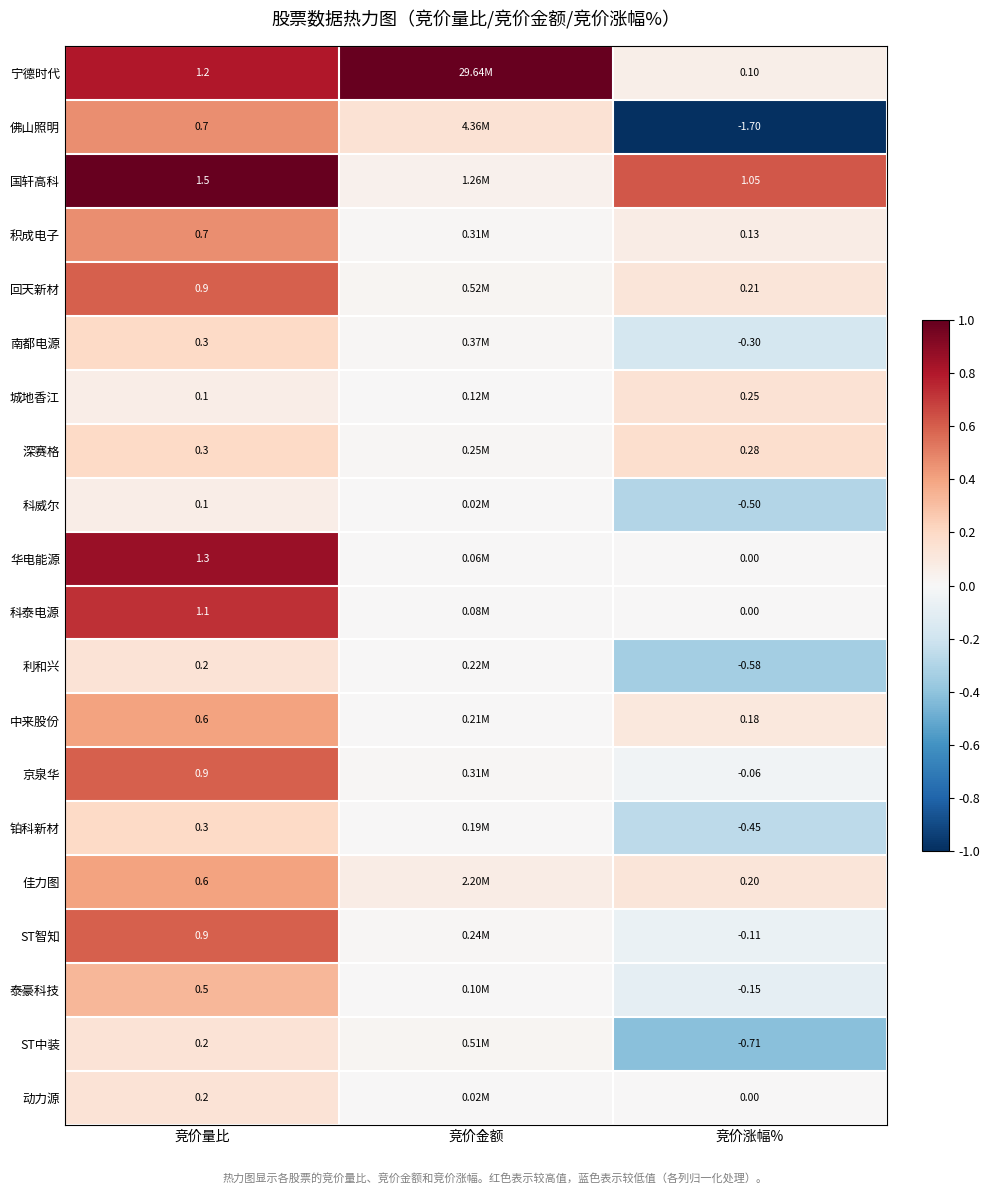

What is the difference between the highest and lowest values at 竞价量比?

1.4